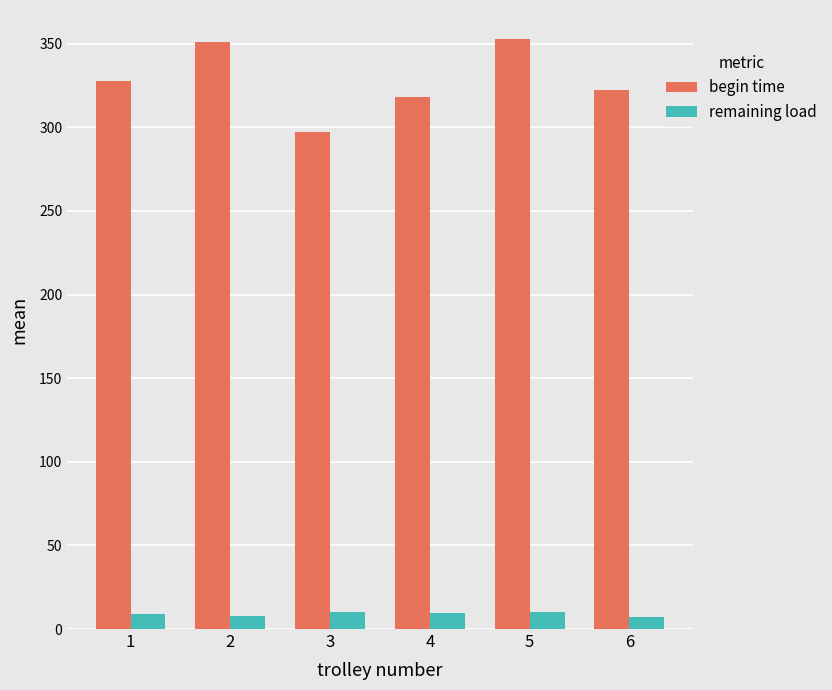

Is it true that begin time equals 461.8 at 2?

False